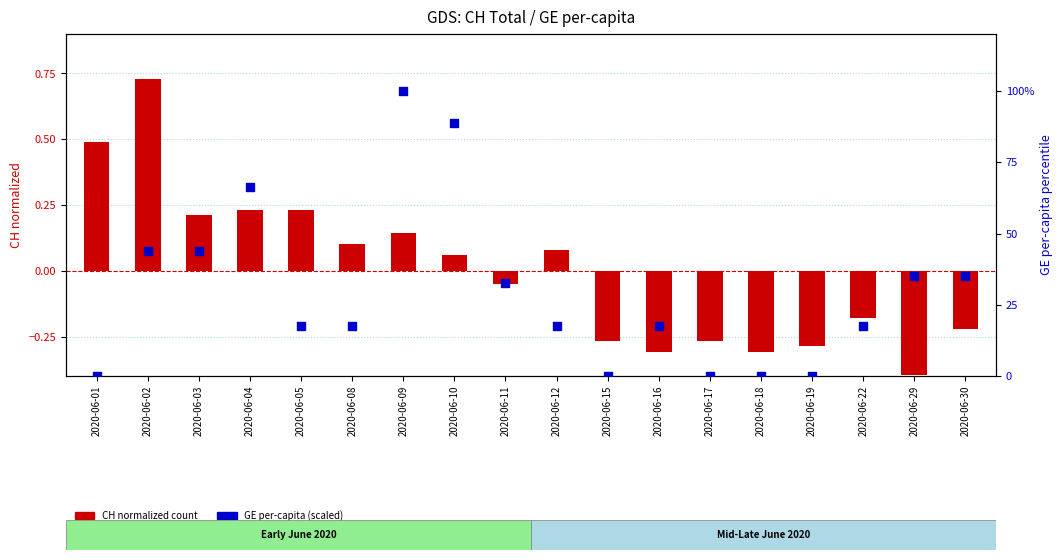

Which series has the widest spread of Y values?

GE per-capita rank